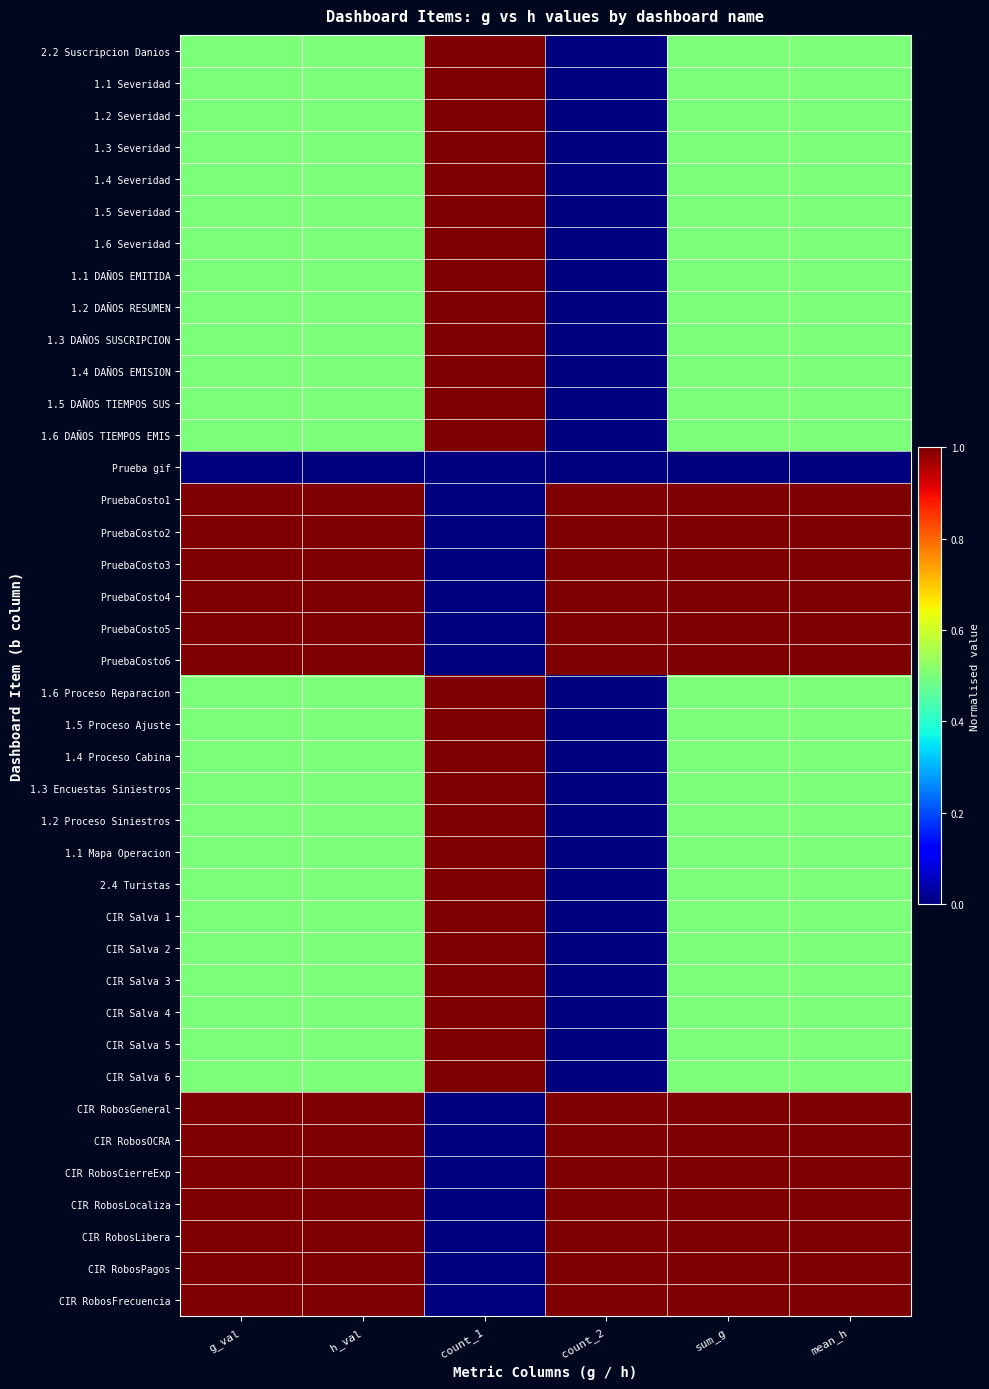

Which series has the widest spread of values?

2.2 Suscripcion Danios